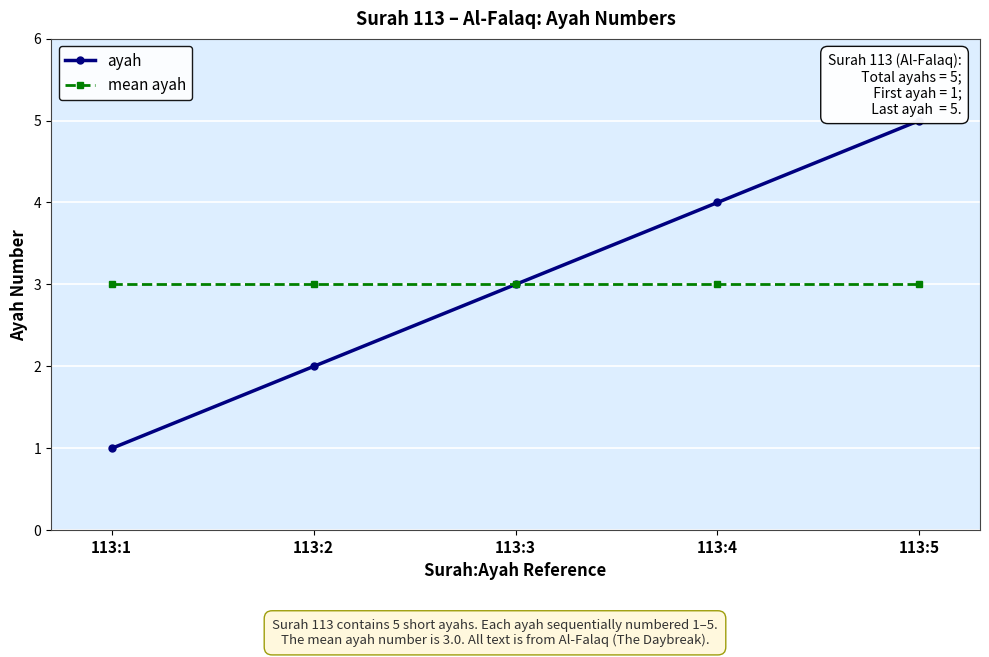

At which label does ayah reach its peak?

113:5